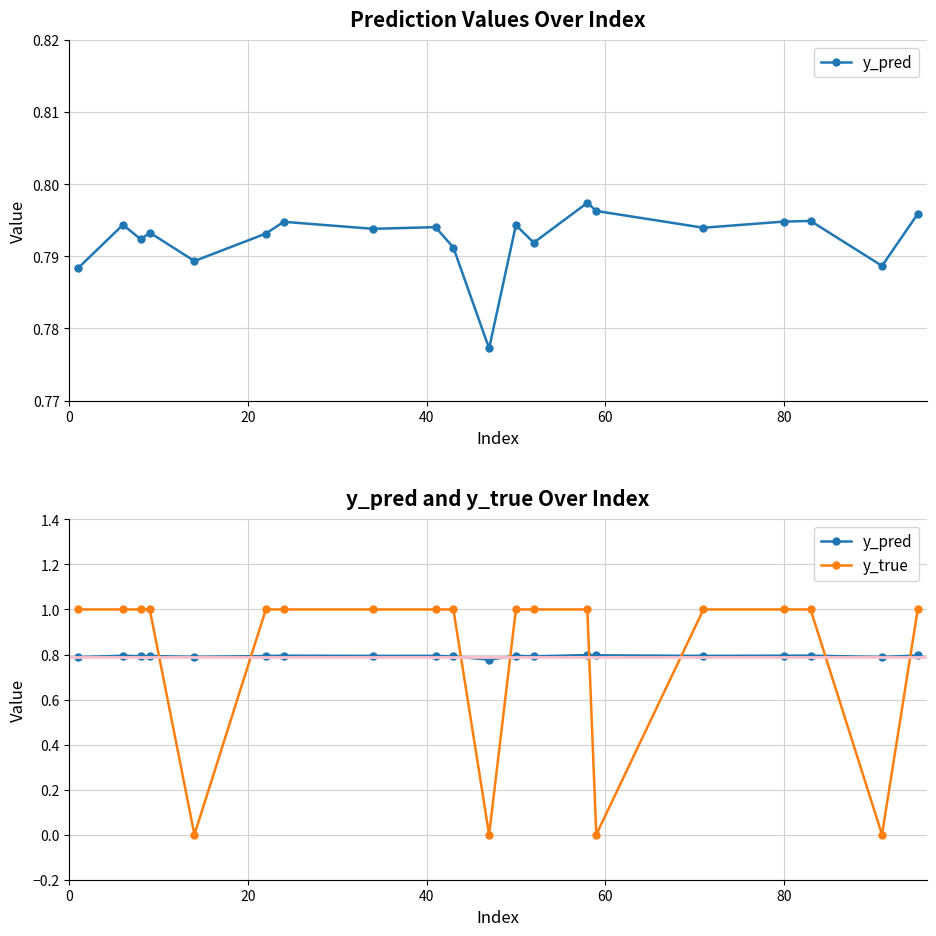

How many intersections are there between y_pred and y_true?

8